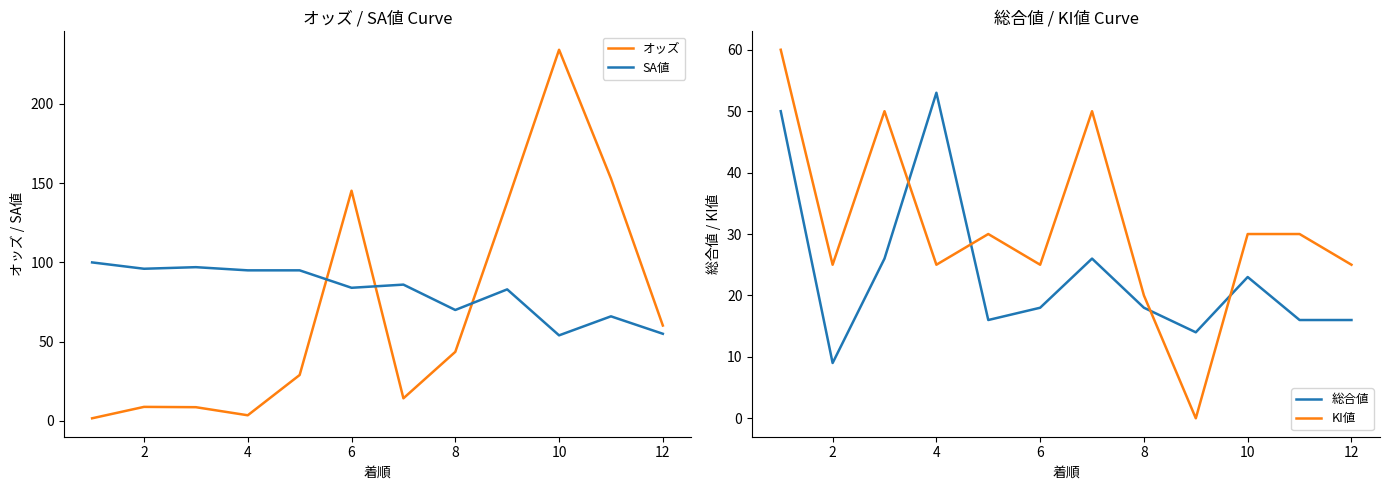

What are all the series names shown in the legend?

オッズ, SA値, 総合値, KI値